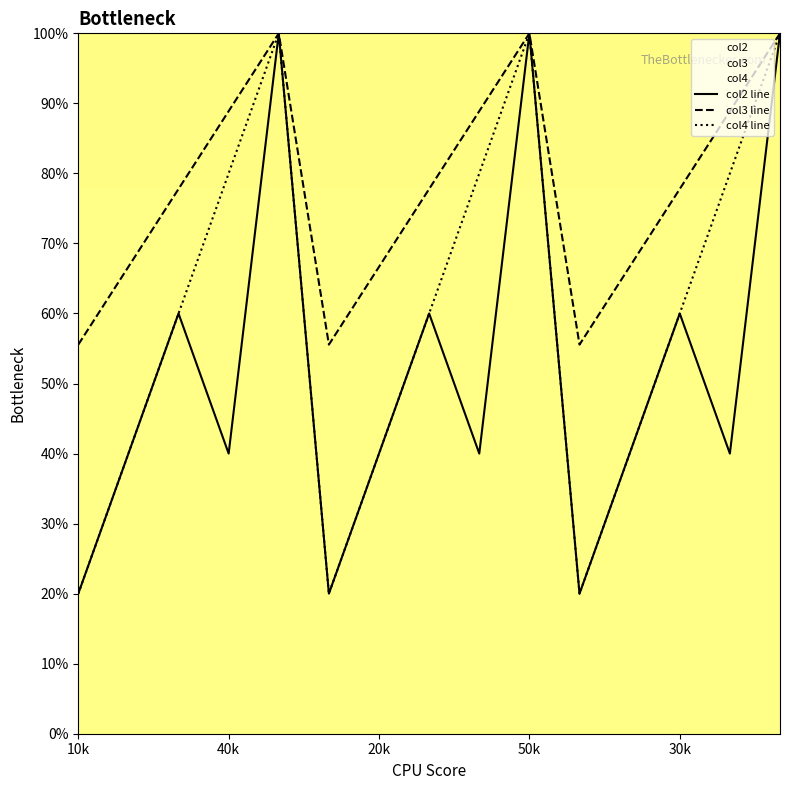

Is it true that col3 line equals 66.7 at 20k?

True